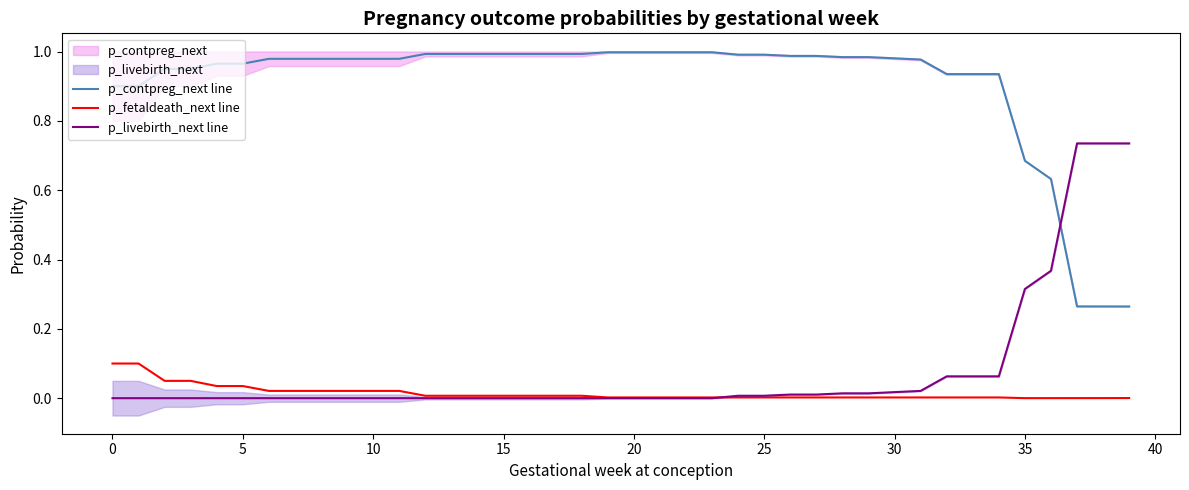

Which series has the widest spread of values?

p_livebirth_next line